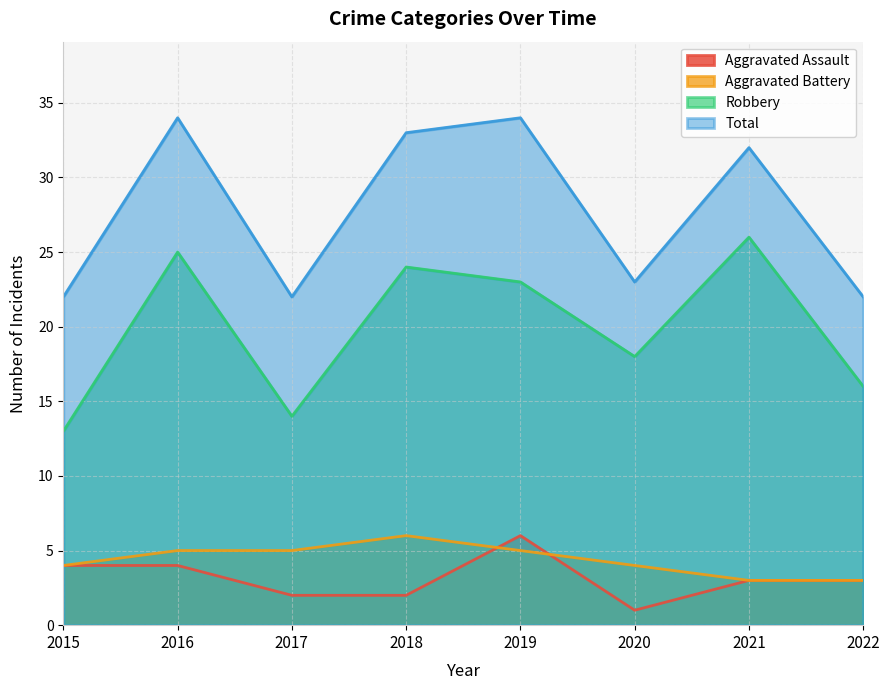

The Robbery series shows 25 at 2022. True or false?

False